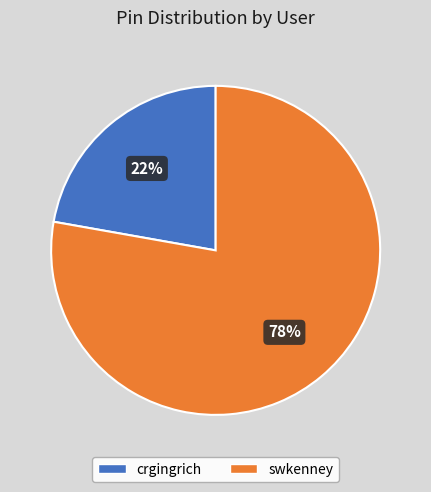

Between swkenney and crgingrich, which is larger?

swkenney